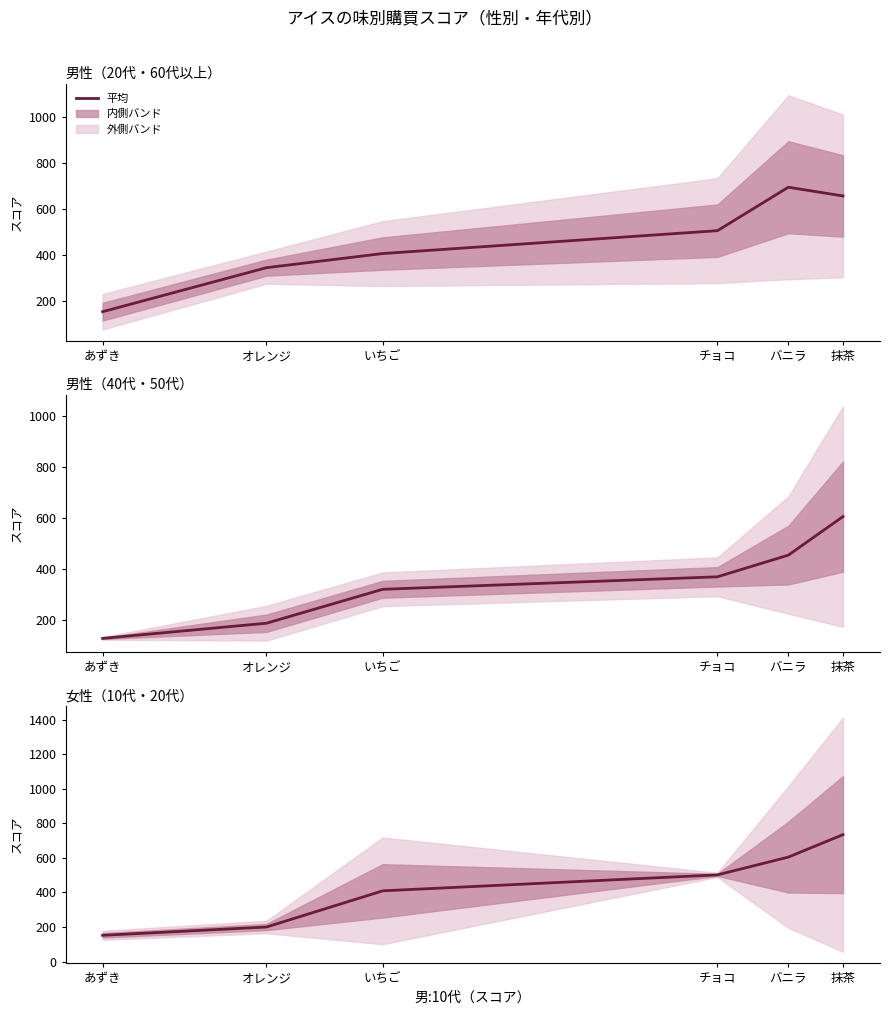

Read the value at いちご.

409.5